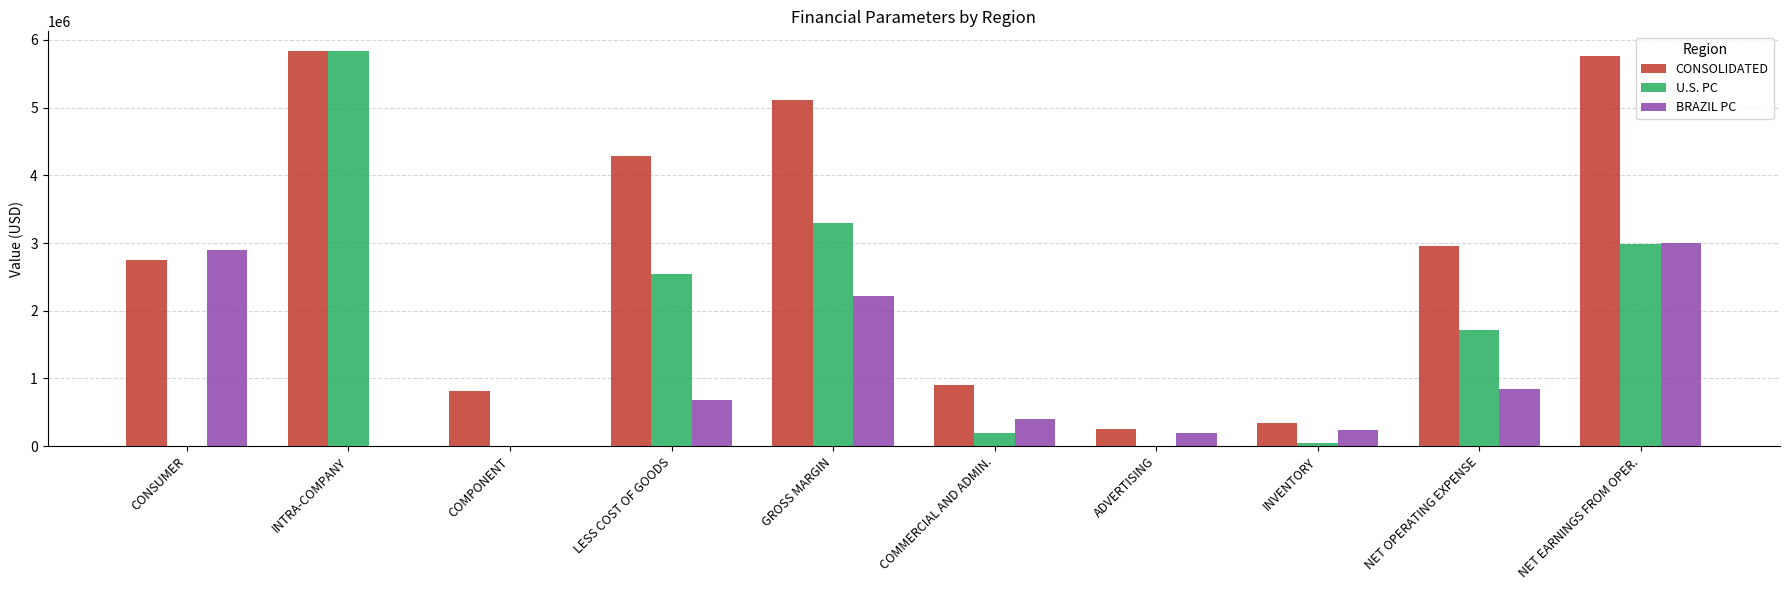

At which label does CONSOLIDATED reach its peak?

INTRA-COMPANY